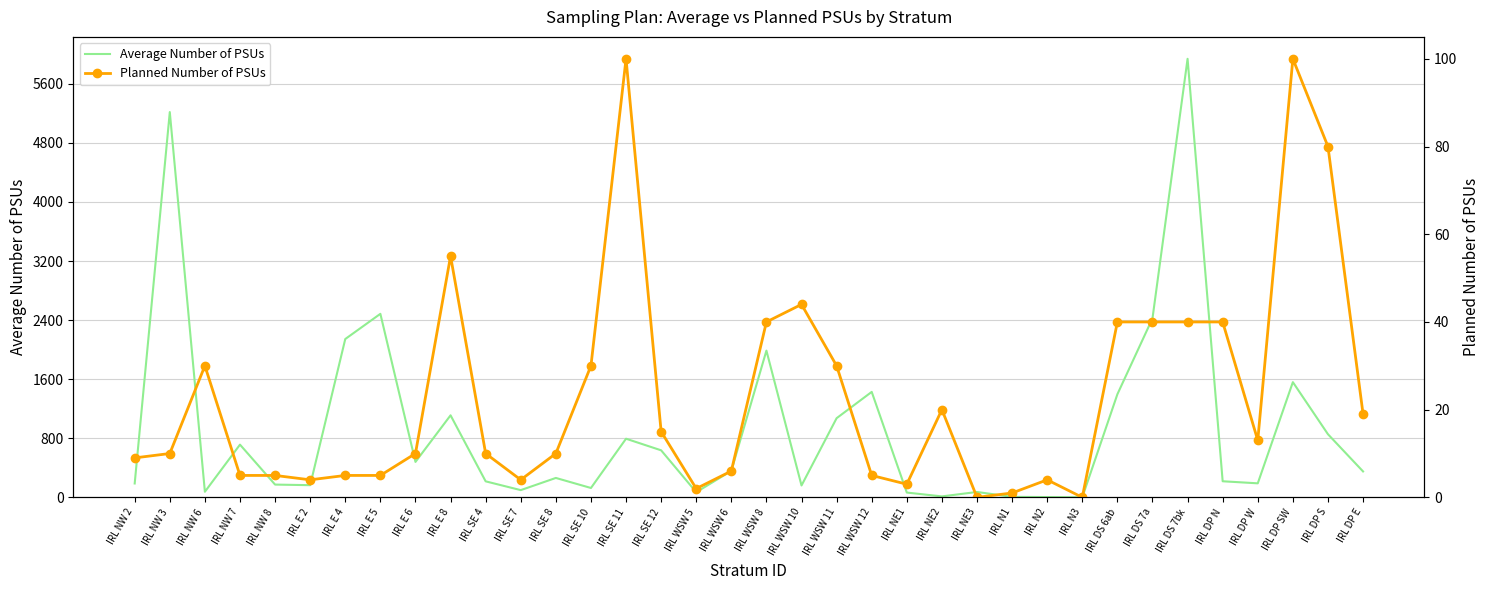

After their last crossing, which series has the higher values: Average Number of PSUs or Planned Number of PSUs?

Average Number of PSUs